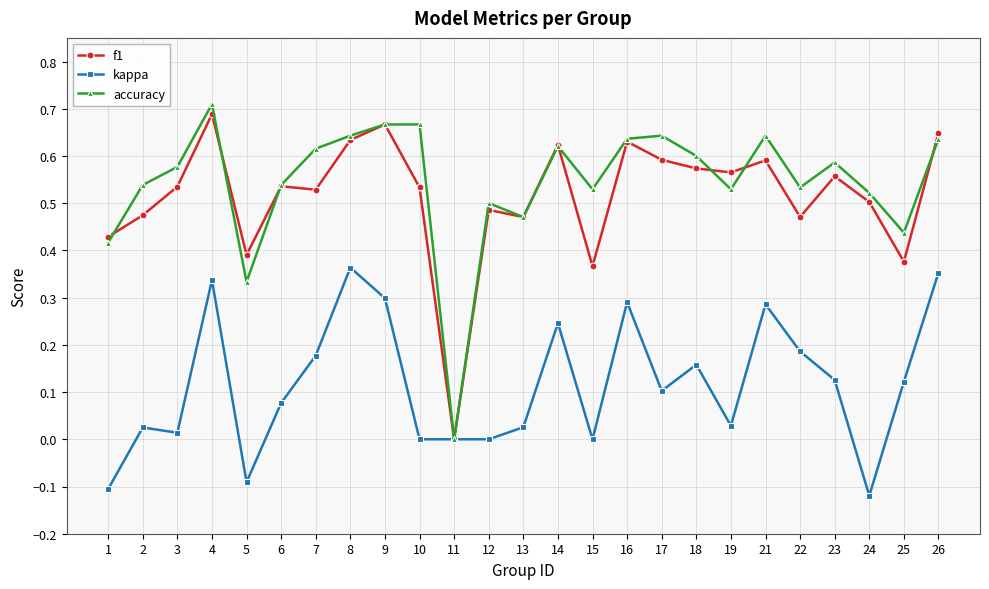

At which label does f1 reach its minimum?

11